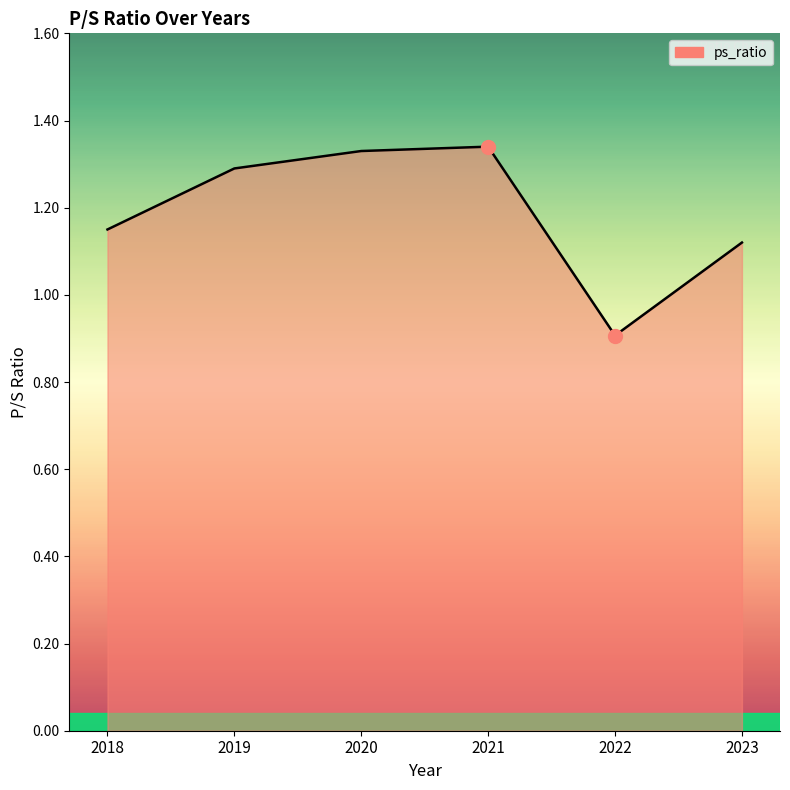

Does the chart have visible grid lines?

No